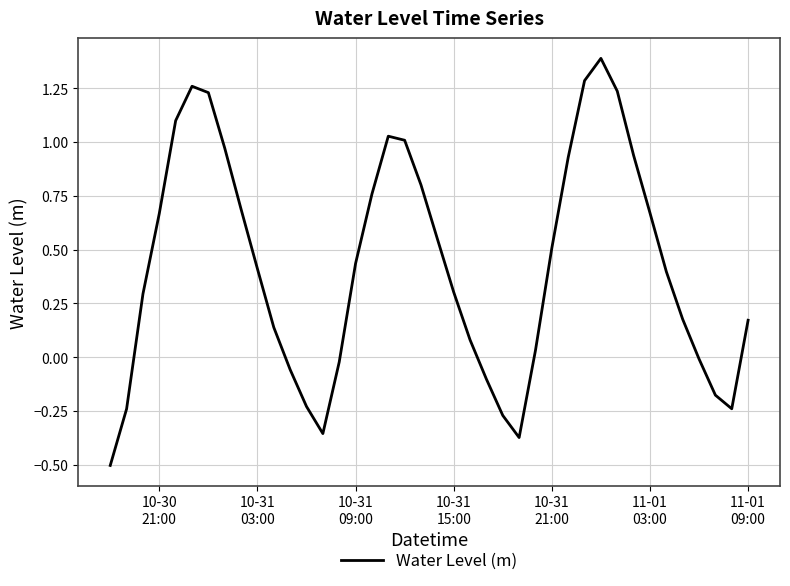

What is the smallest value displayed?

-0.5